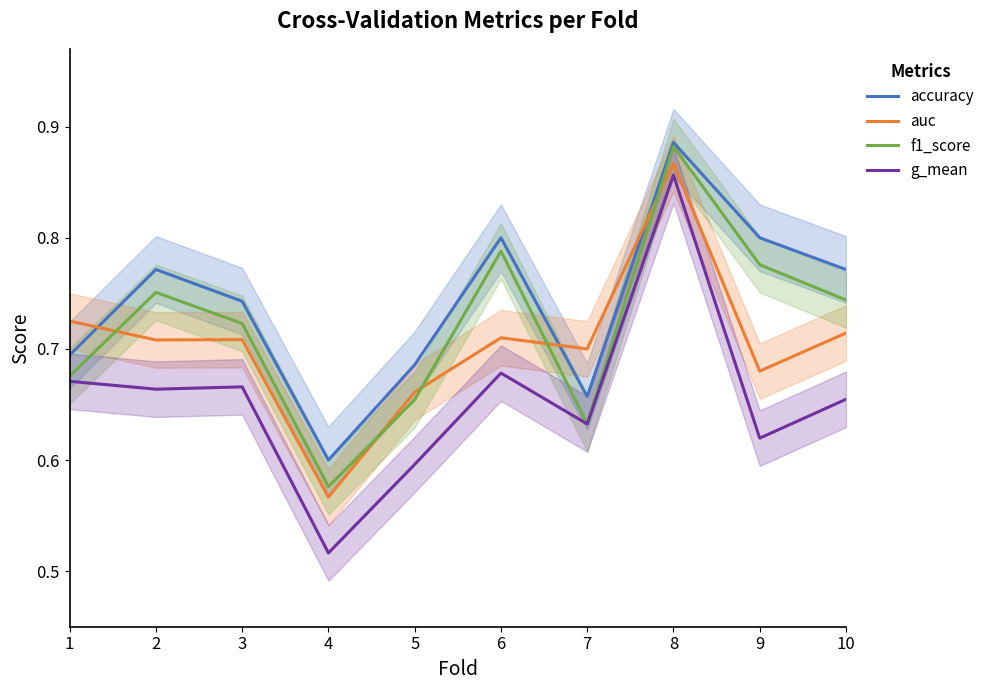

How many intersections are there between accuracy and auc?

3